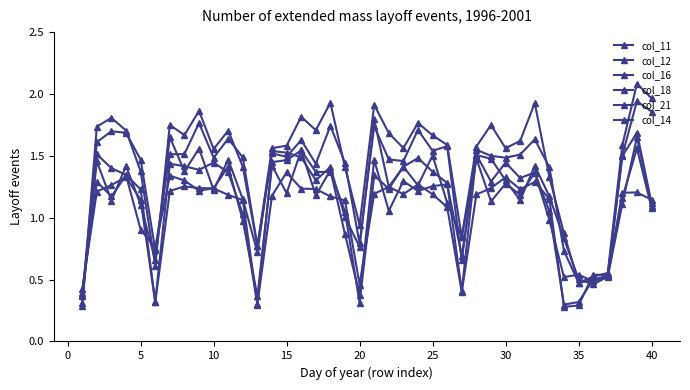

At how many categories does at least one series exceed 1?

31